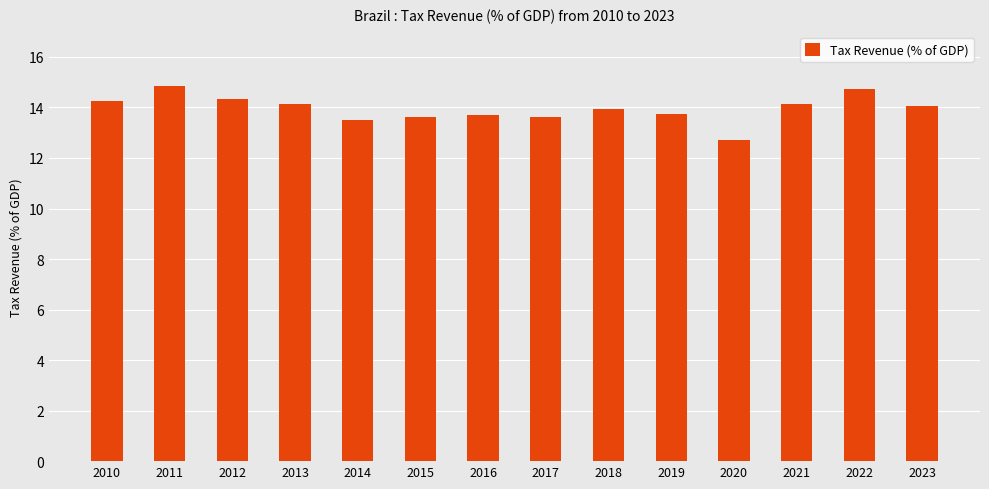

Which category has the lowest value across all series?

2020